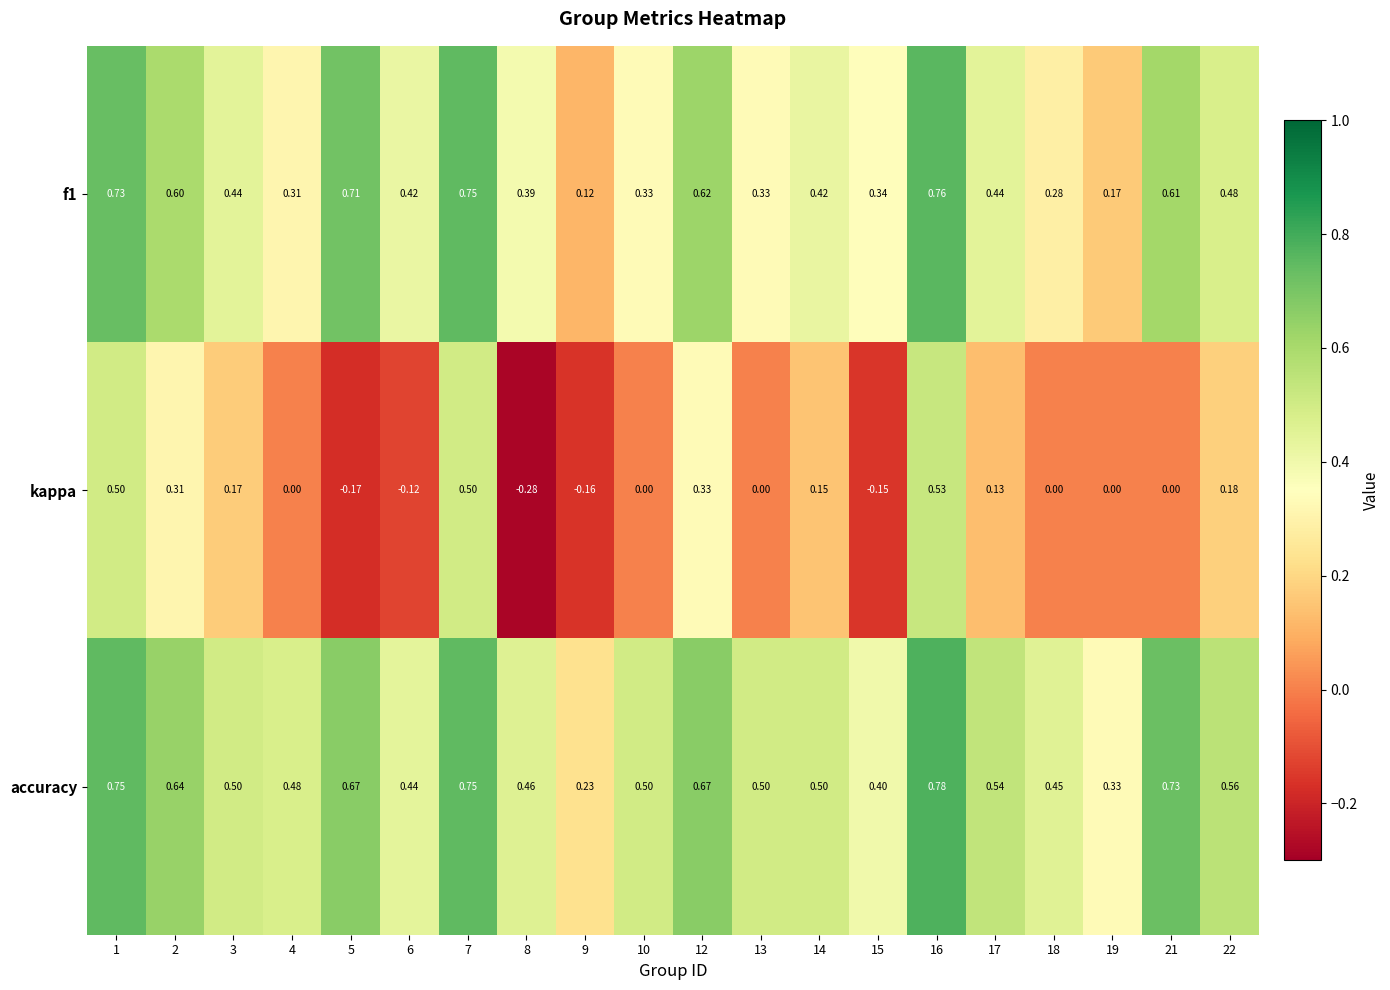

Is the value of kappa at 1 greater than the value of f1 at 3?

Yes